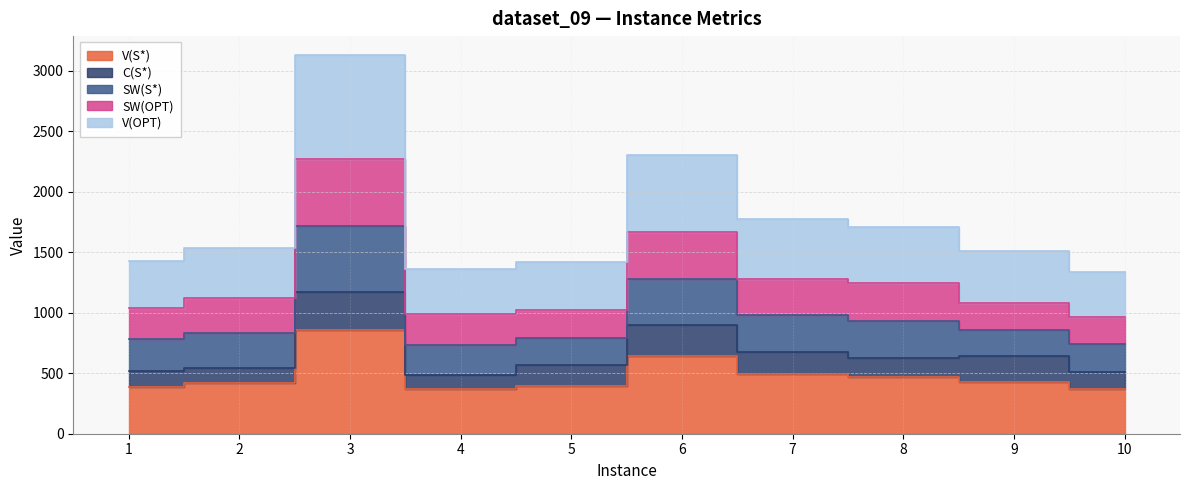

Which category has the lowest value across all series?

4